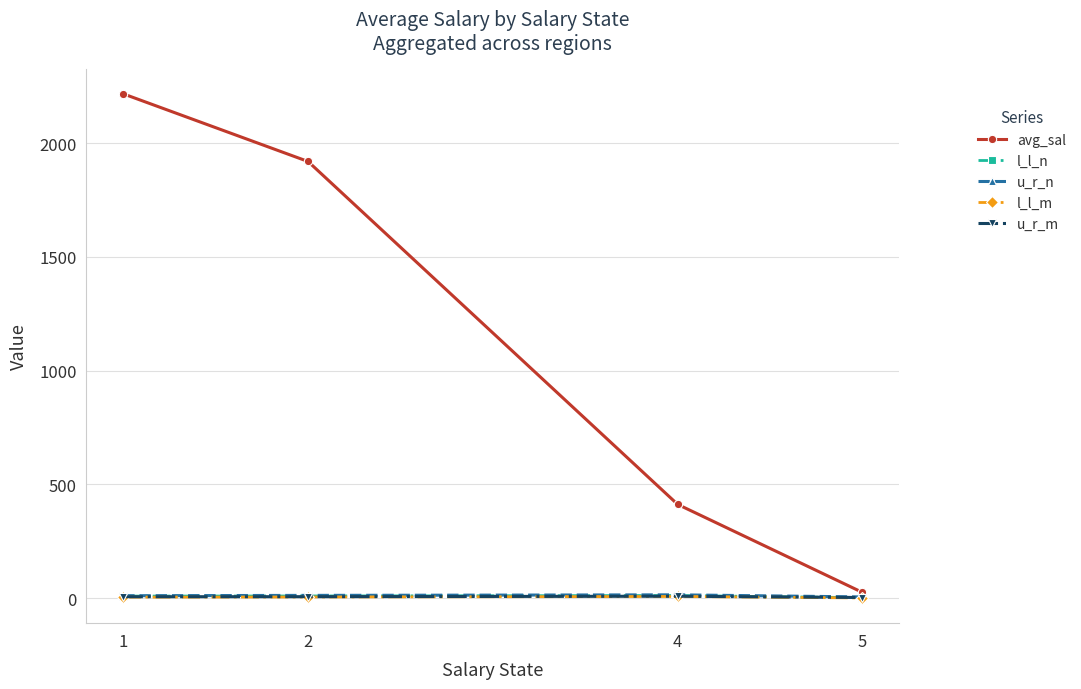

What is the highest value of the u_r_n series?

14.5